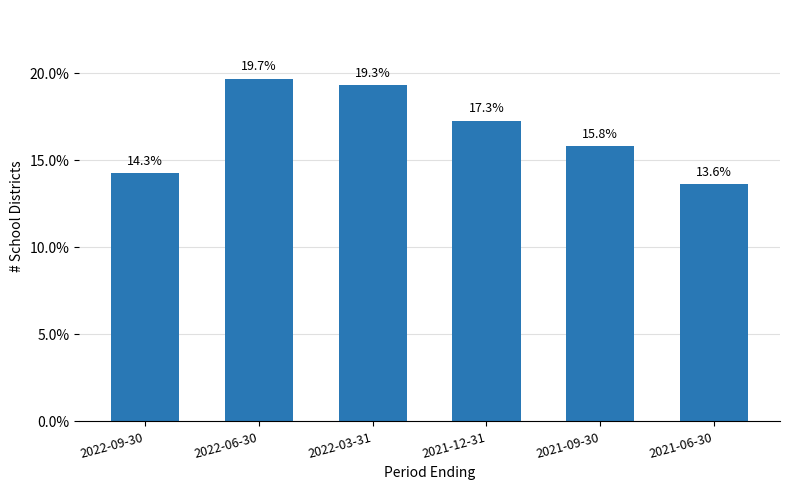

True or false: the data shows 10.0 at 2022-06-30.

False